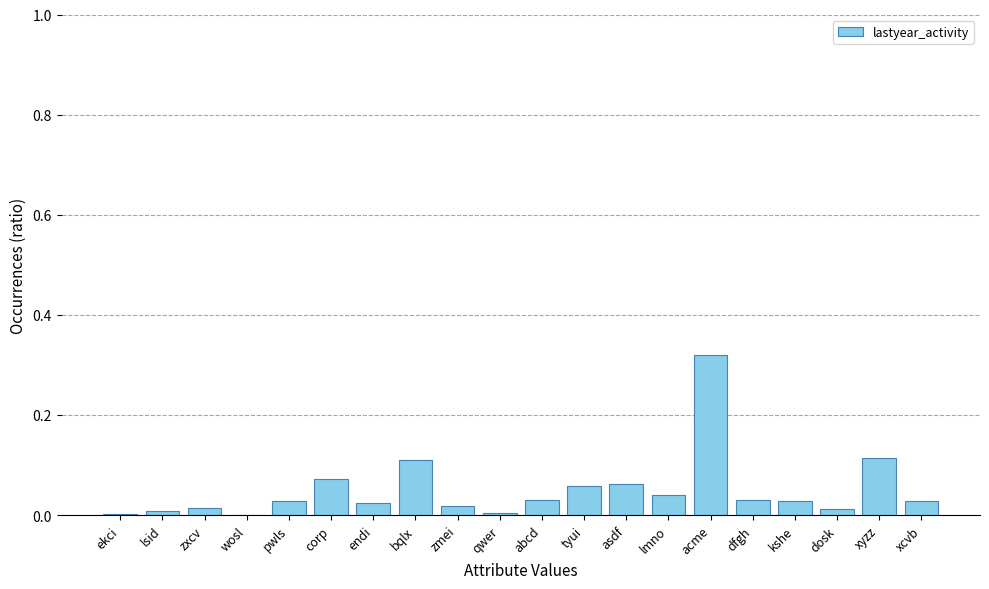

True or false: the data shows 0.0 at qwer.

True